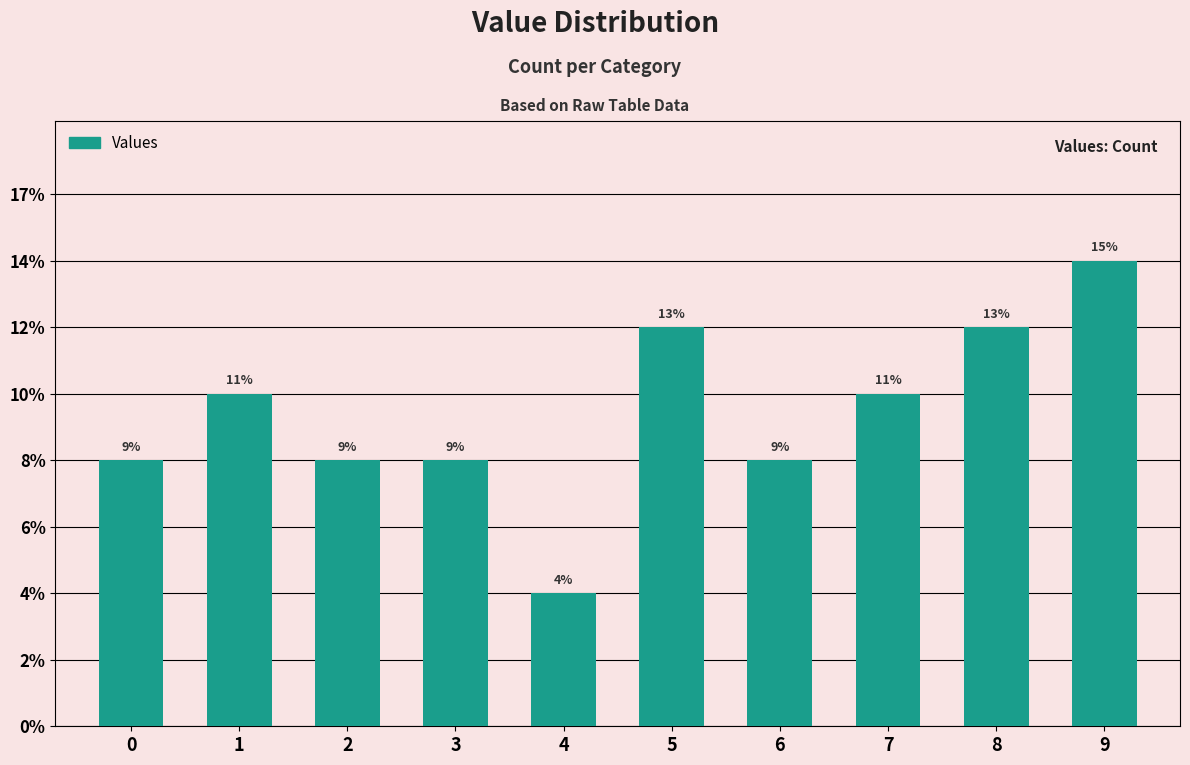

List the labels in order of value, smallest first.

4, 0, 2, 3, 6, 1, 7, 5, 8, 9